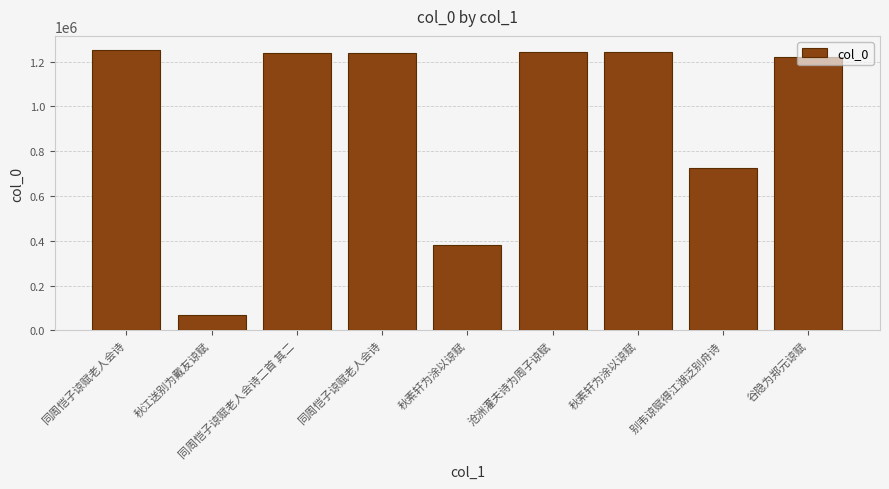

Which has a higher value, 别韦谅赋得江湖泛别舟诗 or 秋江送别为戴友谅赋?

别韦谅赋得江湖泛别舟诗